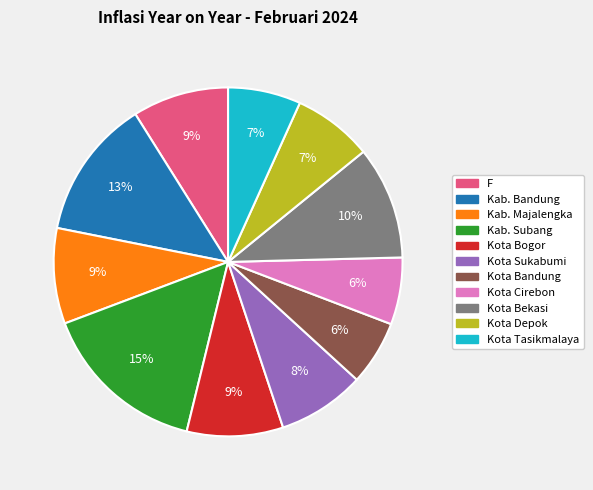

Between Kab. Subang and Kab. Bandung, which is larger?

Kab. Subang